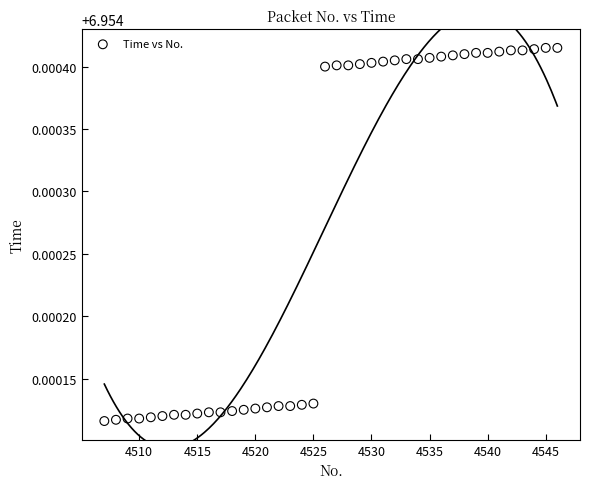

What is the range of X values (max minus min)?

39.0